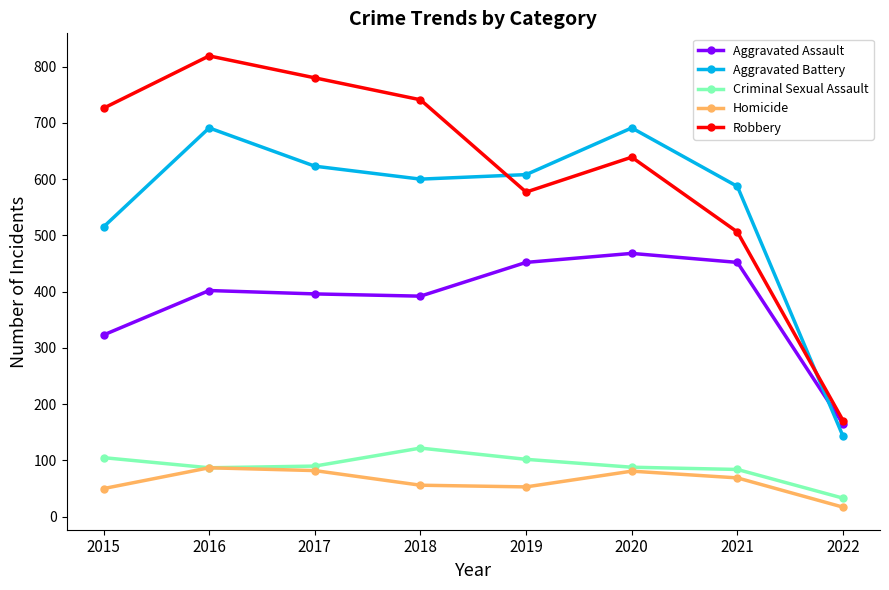

In Aggravated Battery, how many points are lower than both neighbors (excluding endpoints)?

1